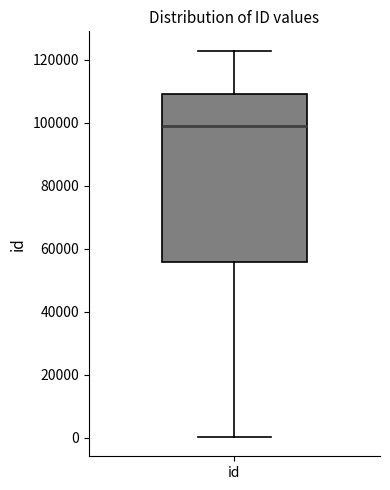

Read this box plot against the y-axis: the position of the median line, the range covered by the box, and the ends of both whiskers. The values are not printed on the chart, so give them approximately, as read against the axis.

median 98000, box 56000 to 110000, whiskers 0 to 122000